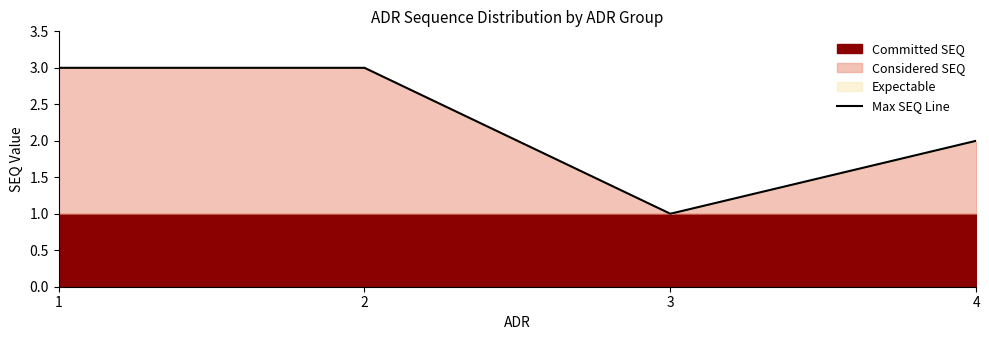

At which category does the chart reach its peak across all series?

1